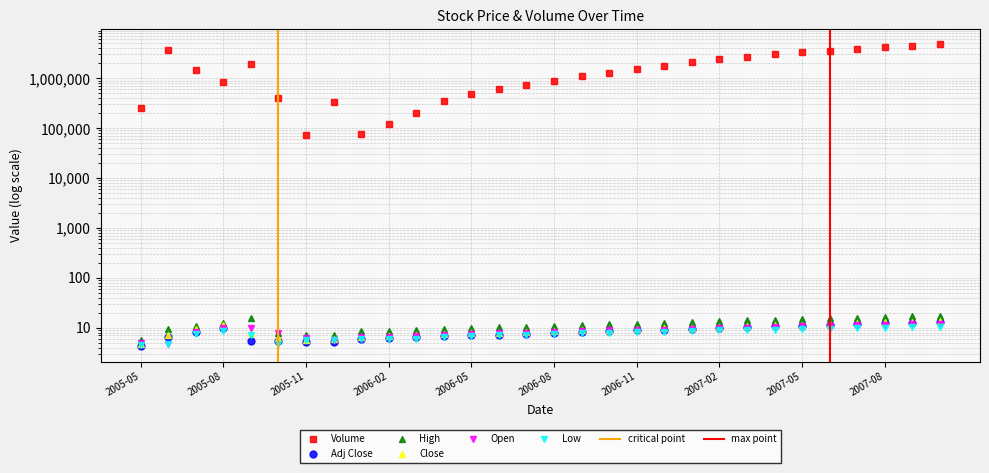

How many distinct data groups are displayed?

6